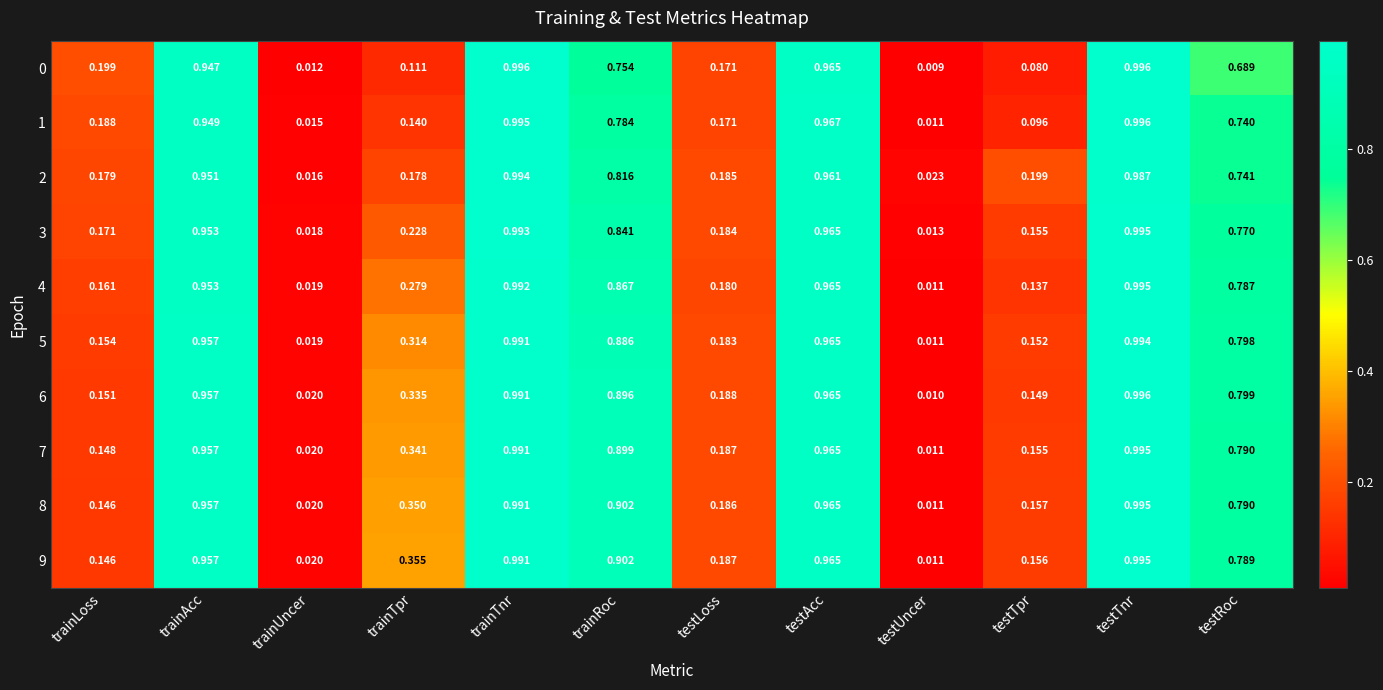

Which label corresponds to the smallest value in the chart?

testUncer